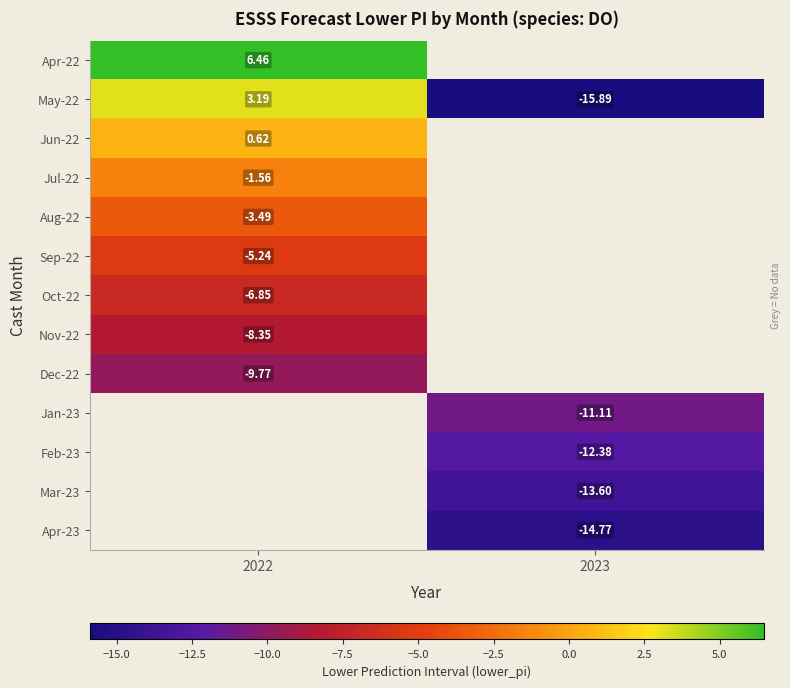

What is the maximum value shown in the chart?

6.5